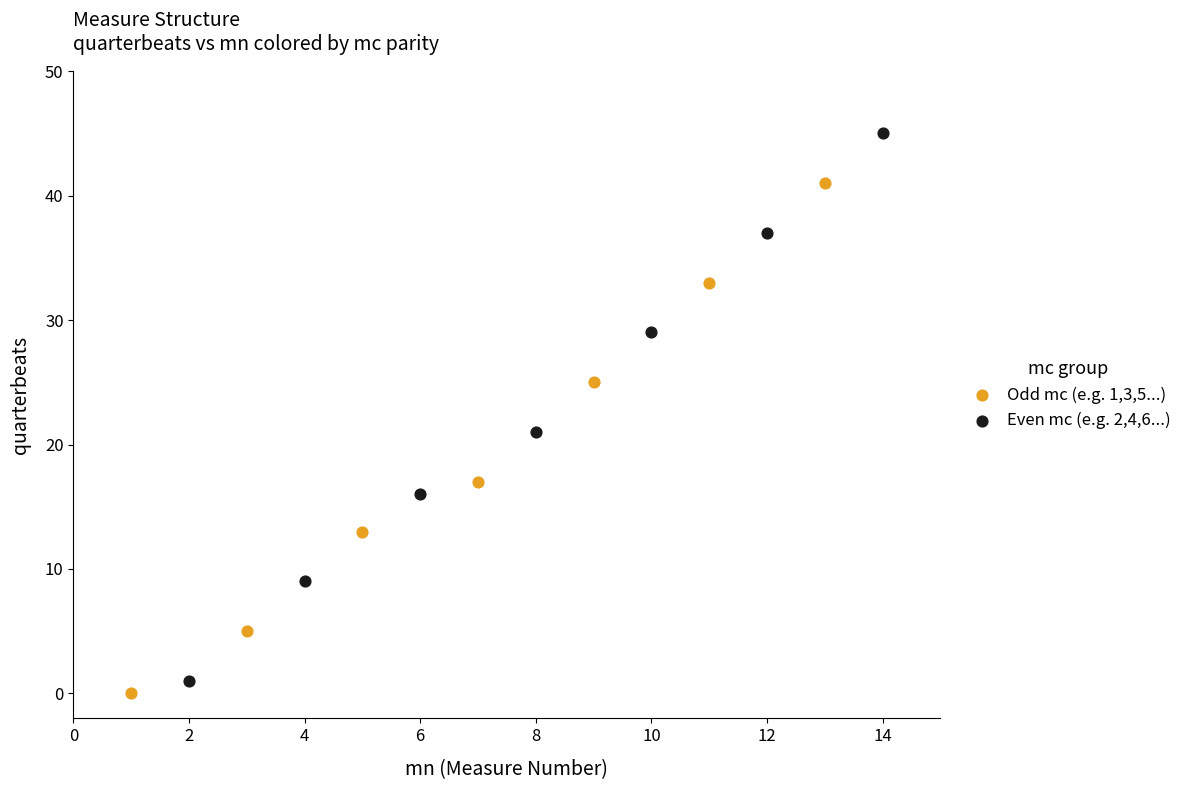

Which series has the widest spread of Y values?

Even mc (e.g. 2,4,6...)